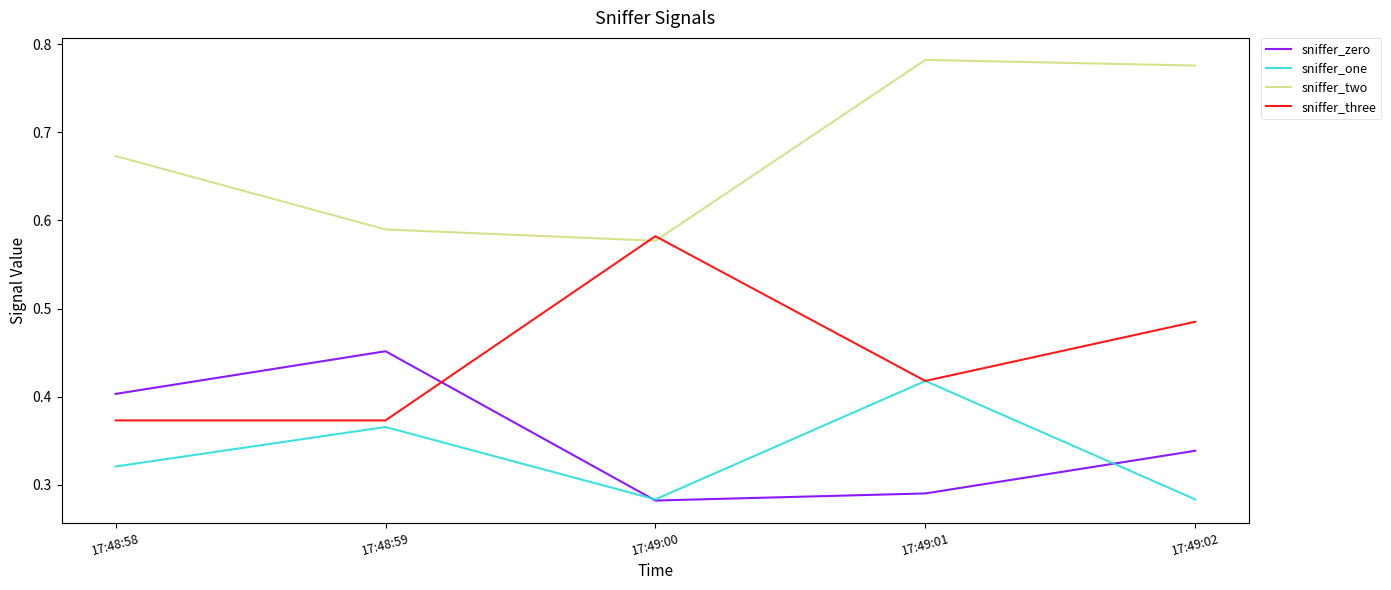

Which series changed the most between 17:49:00 and 17:49:01?

sniffer_two